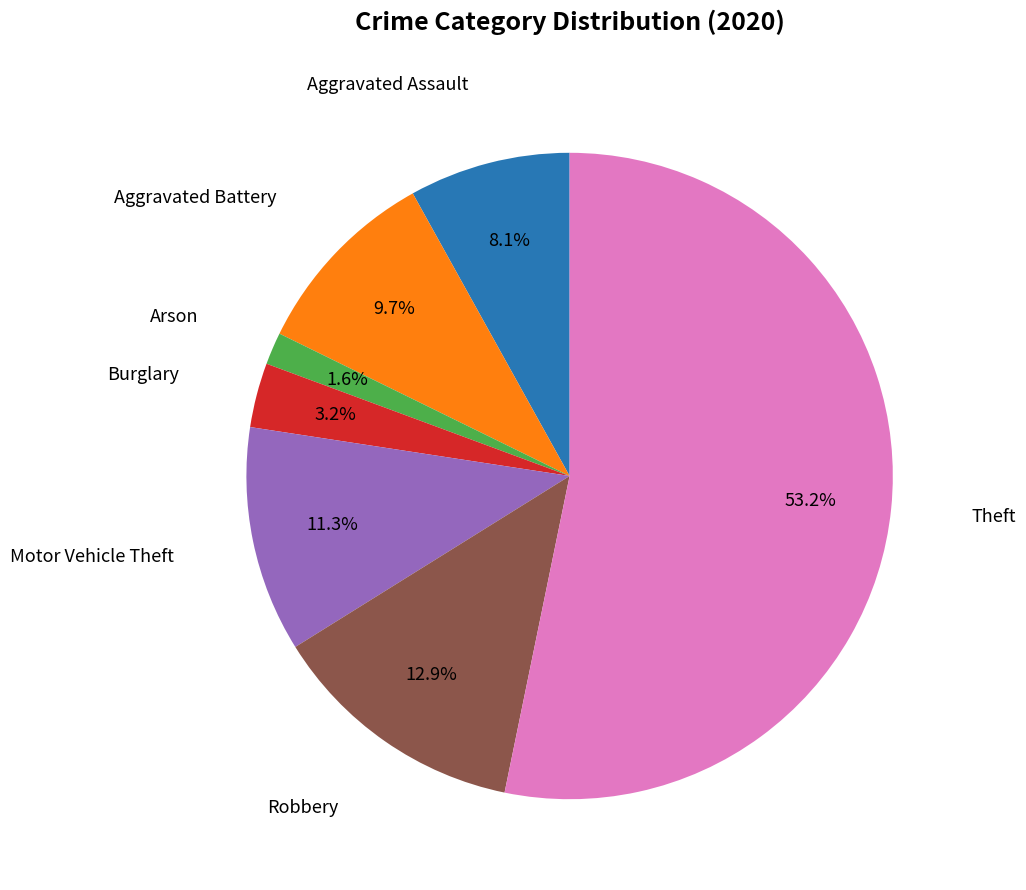

Between Aggravated Assault and Burglary, which is larger?

Aggravated Assault